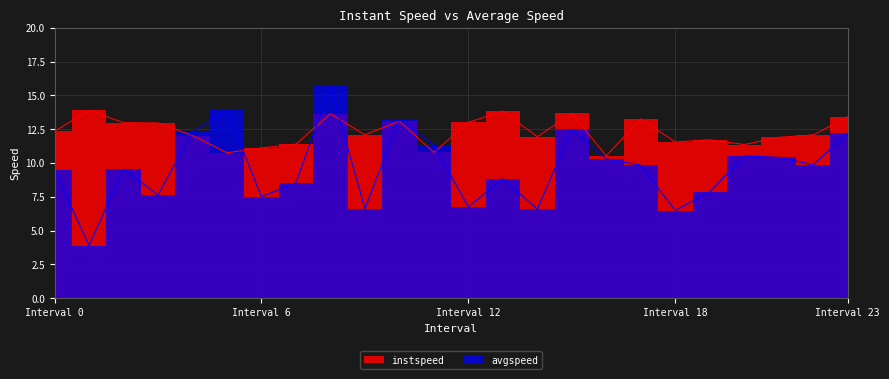

Rank the series by their maximum value, from highest to lowest.

avgspeed, instspeed